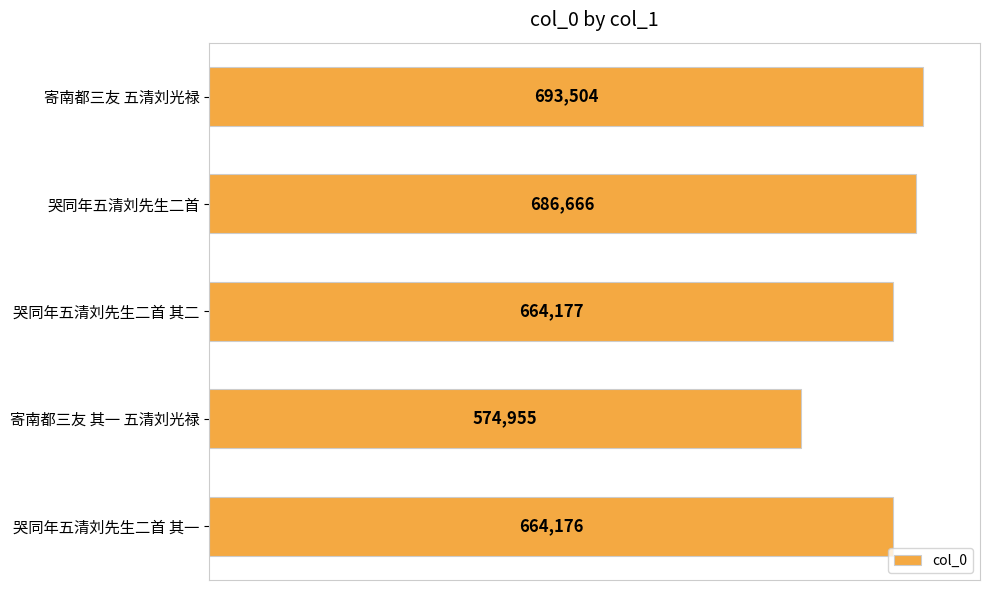

How many categories are shown in the chart?

5